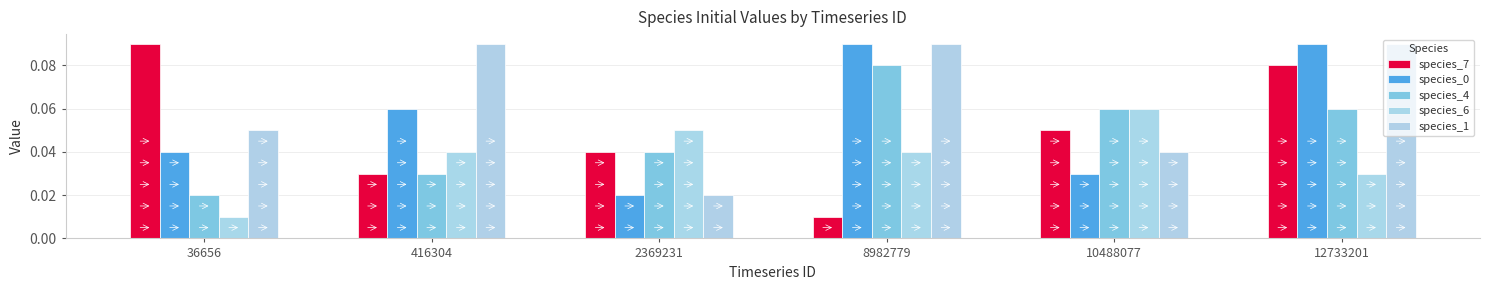

Does the chart contain stacked bars?

No